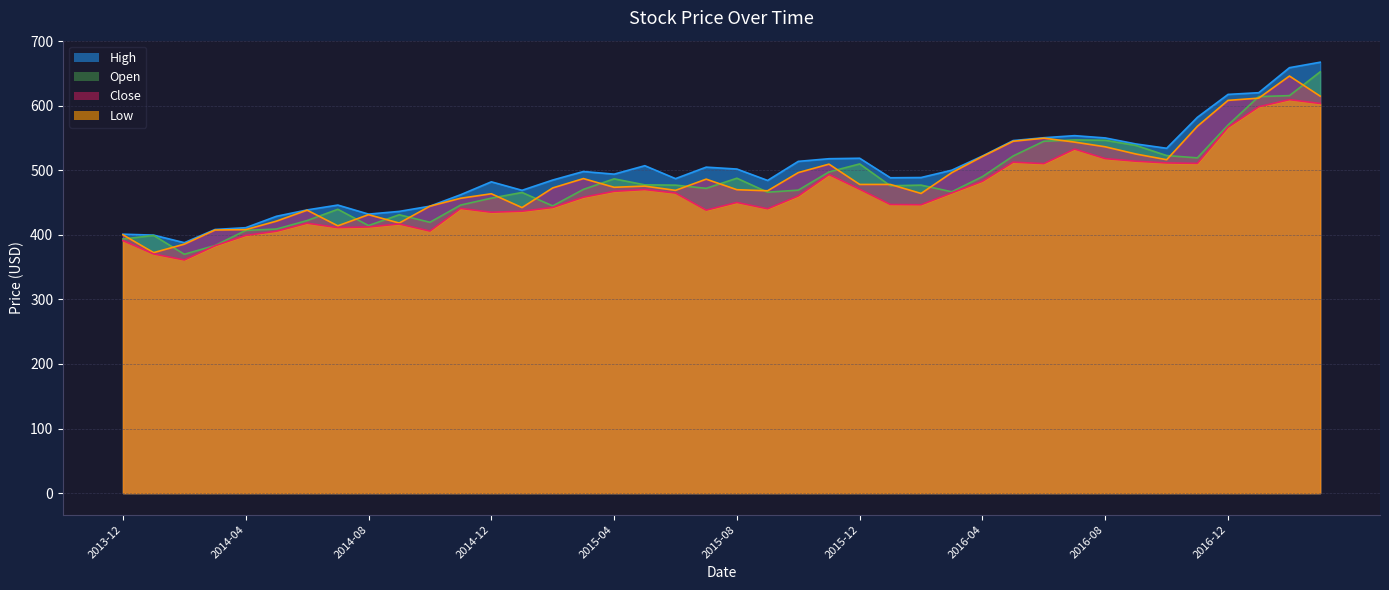

True or false: High and Open cross at least once.

False